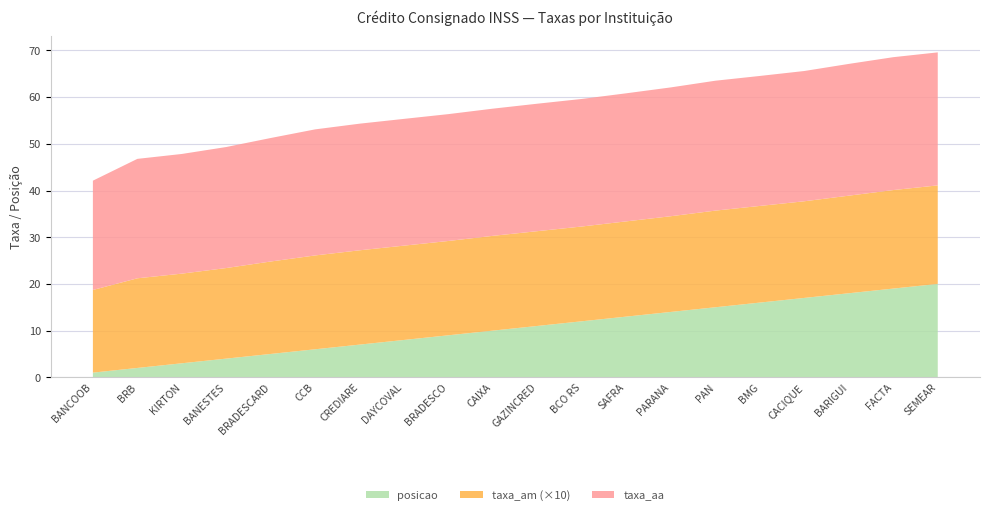

Reading left to right, list all the values displayed in this chart.

taxa_aa: BANCOOB=23.4	BRB=25.6	KIRTON=25.6	BANESTES=25.9	BRADESCARD=26.4	CCB=27.0	CREDIARE=27.1	DAYCOVAL=27.1	BRADESCO=27.2	CAIXA=27.2	GAZINCRED=27.3	BCO RS=27.3	SAFRA=27.4	PARANA=27.6	PAN=27.8	BMG=27.8	CACIQUE=27.9	BARIGUI=28.2	FACTA=28.5	SEMEAR=28.5
taxa_am: BANCOOB=1.8	BRB=1.9	KIRTON=1.9	BANESTES=1.9	BRADESCARD=2.0	CCB=2.0	CREDIARE=2.0	DAYCOVAL=2.0	BRADESCO=2.0	CAIXA=2.0	GAZINCRED=2.0	BCO RS=2.0	SAFRA=2.0	PARANA=2.0	PAN=2.1	BMG=2.1	CACIQUE=2.1	BARIGUI=2.1	FACTA=2.1	SEMEAR=2.1
posicao: BANCOOB=1.0	BRB=2.0	KIRTON=3.0	BANESTES=4.0	BRADESCARD=5.0	CCB=6.0	CREDIARE=7.0	DAYCOVAL=8.0	BRADESCO=9.0	CAIXA=10.0	GAZINCRED=11.0	BCO RS=12.0	SAFRA=13.0	PARANA=14.0	PAN=15.0	BMG=16.0	CACIQUE=17.0	BARIGUI=18.0	FACTA=19.0	SEMEAR=20.0